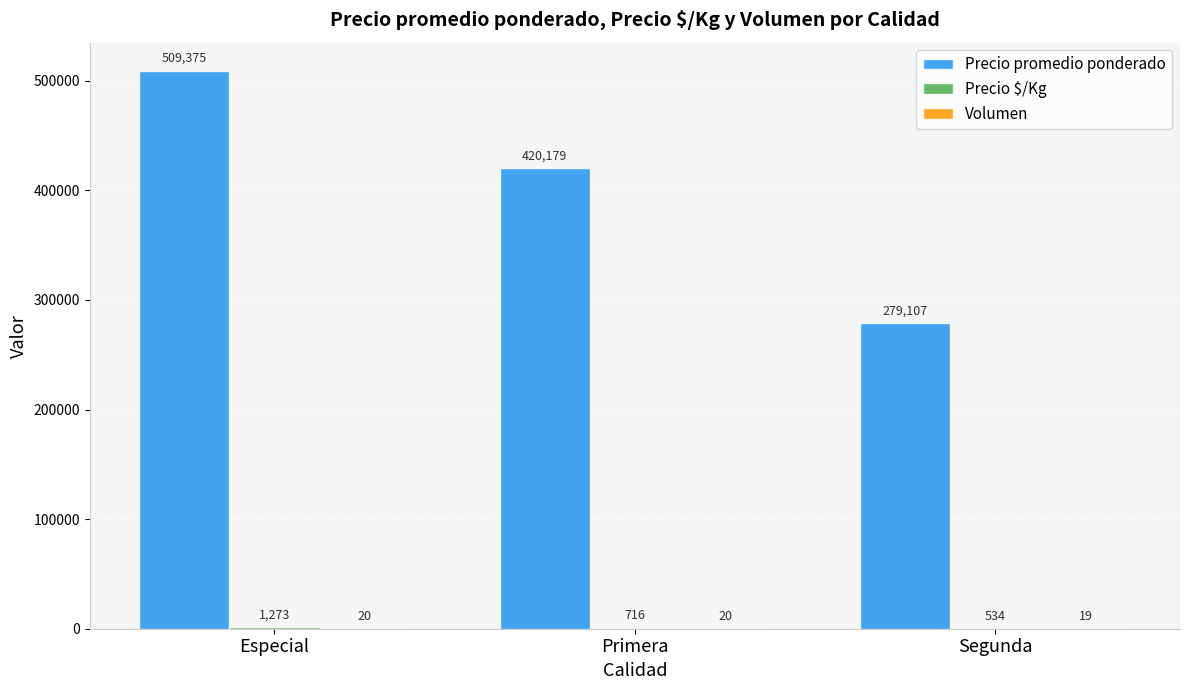

Between Especial and Primera, which series saw the biggest shift?

Precio promedio ponderado